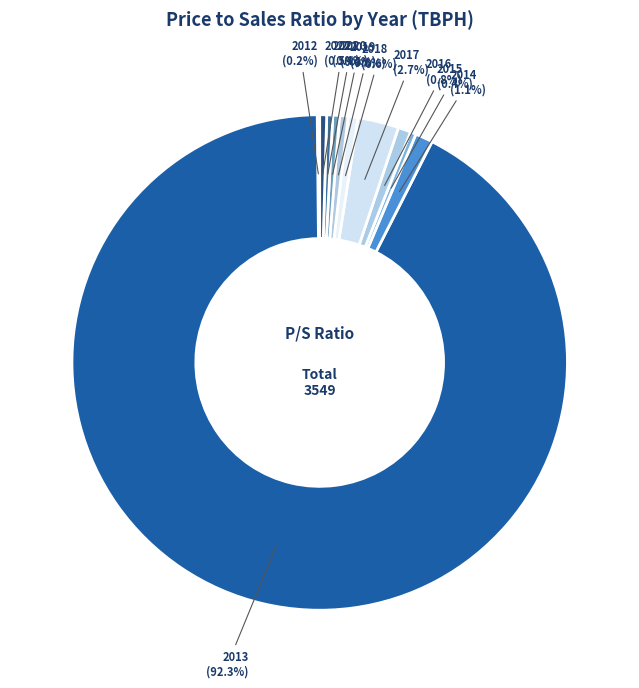

To the nearest percent, what percentage of the pie is 2014?

1%